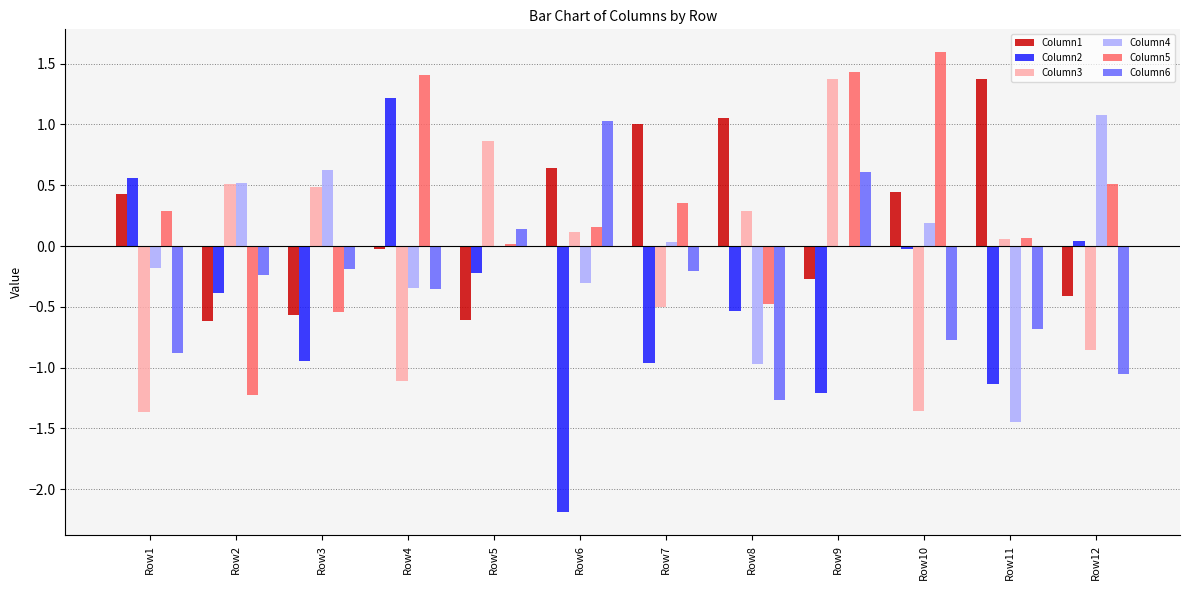

How many values in the Column2 series exceed 0?

3